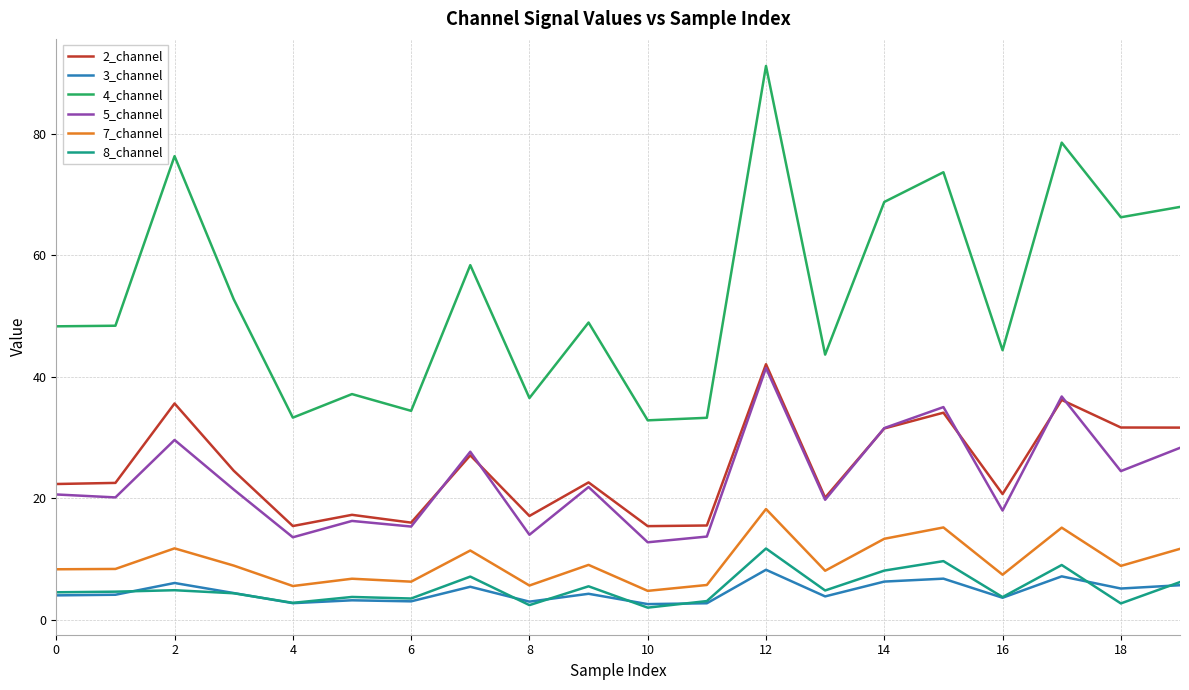

True or false: 8_channel and 5_channel intersect in this chart.

False